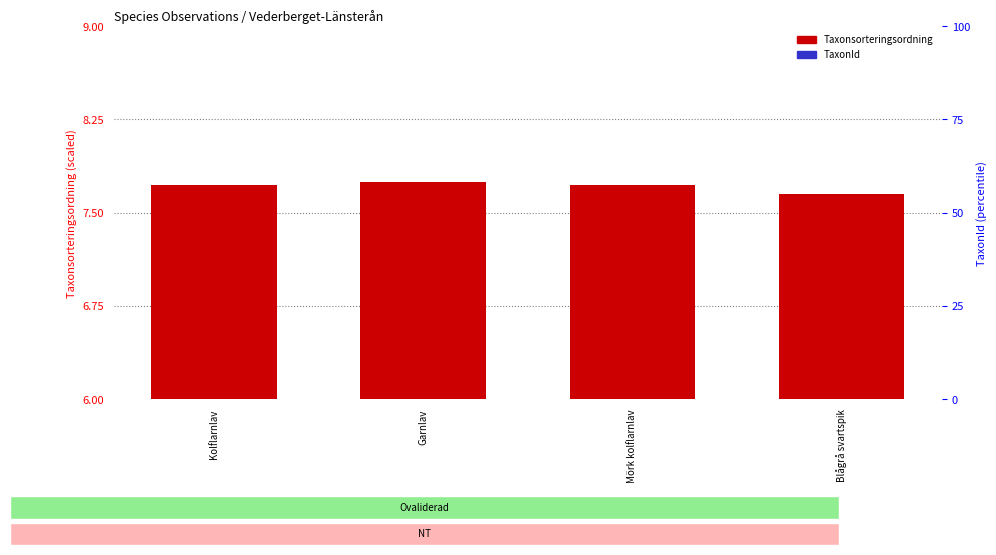

Reading left to right, list all the values displayed in this chart.

Taxonsorteringsordning (scaled): 7.7	7.8	7.7	7.6
TaxonId (scaled): 0.1	0.1	2.3	0.1